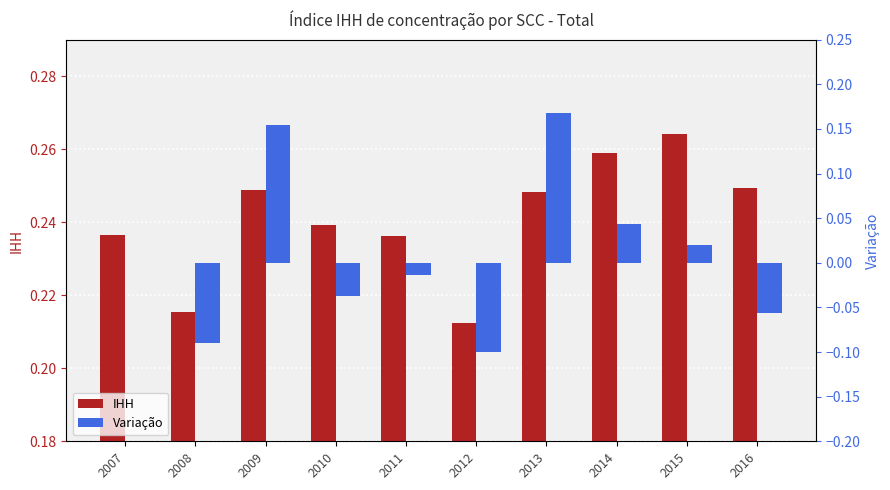

How many series are shown in this chart?

2